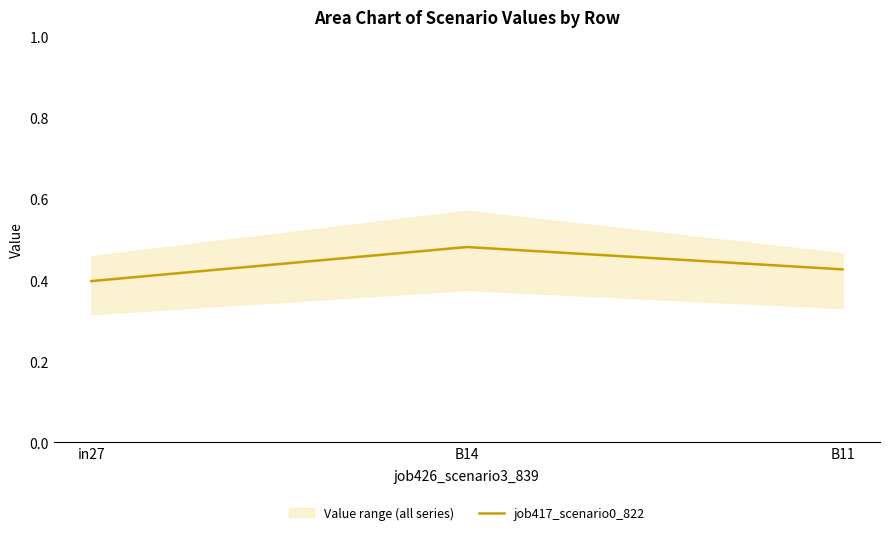

Rank the categories by value from lowest to highest.

in27, B11, B14